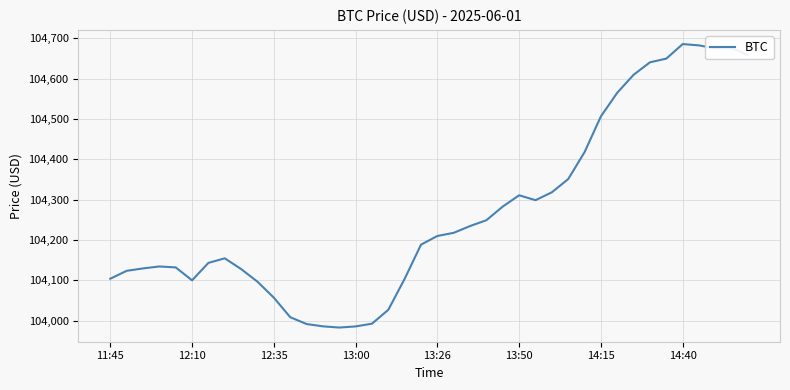

True or false: the data has more than 0 interior local peaks.

True